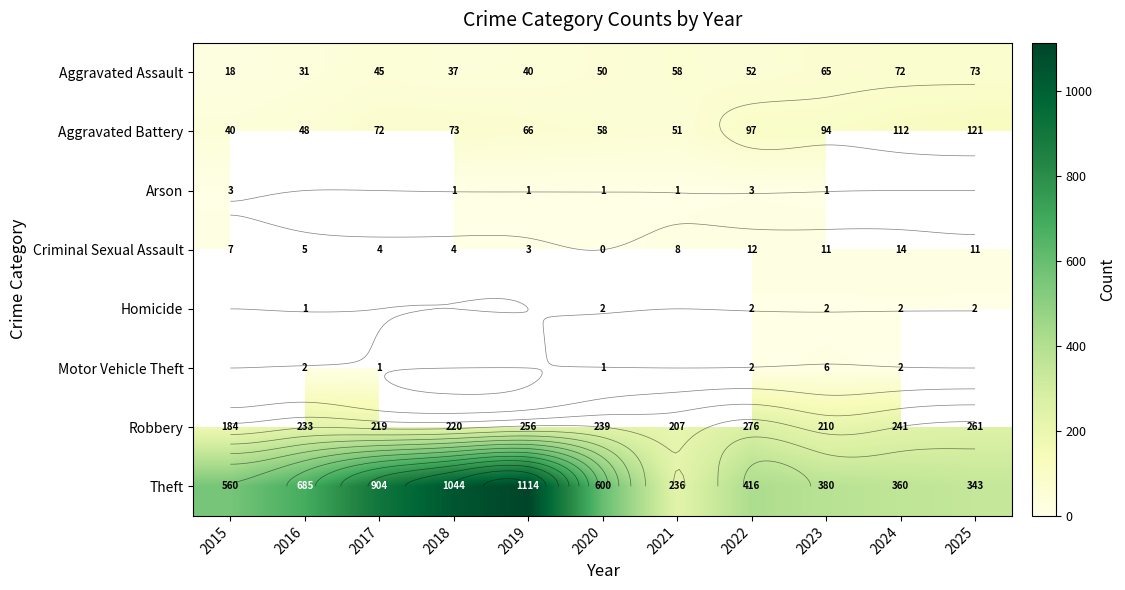

Which series has the largest range (max minus min)?

Theft